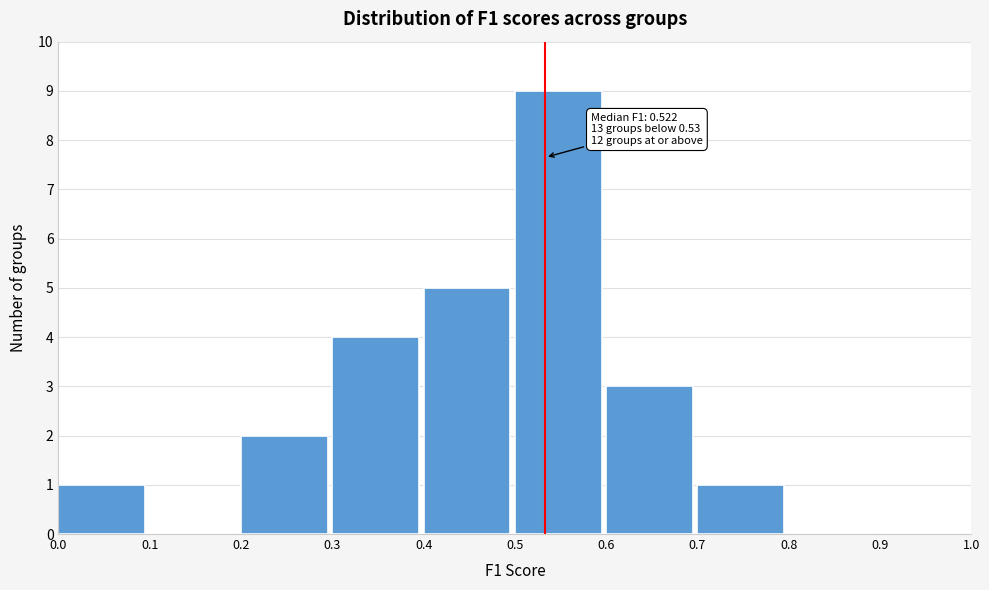

Over which range of the x-axis is the bar tallest?

0.5 to 0.6